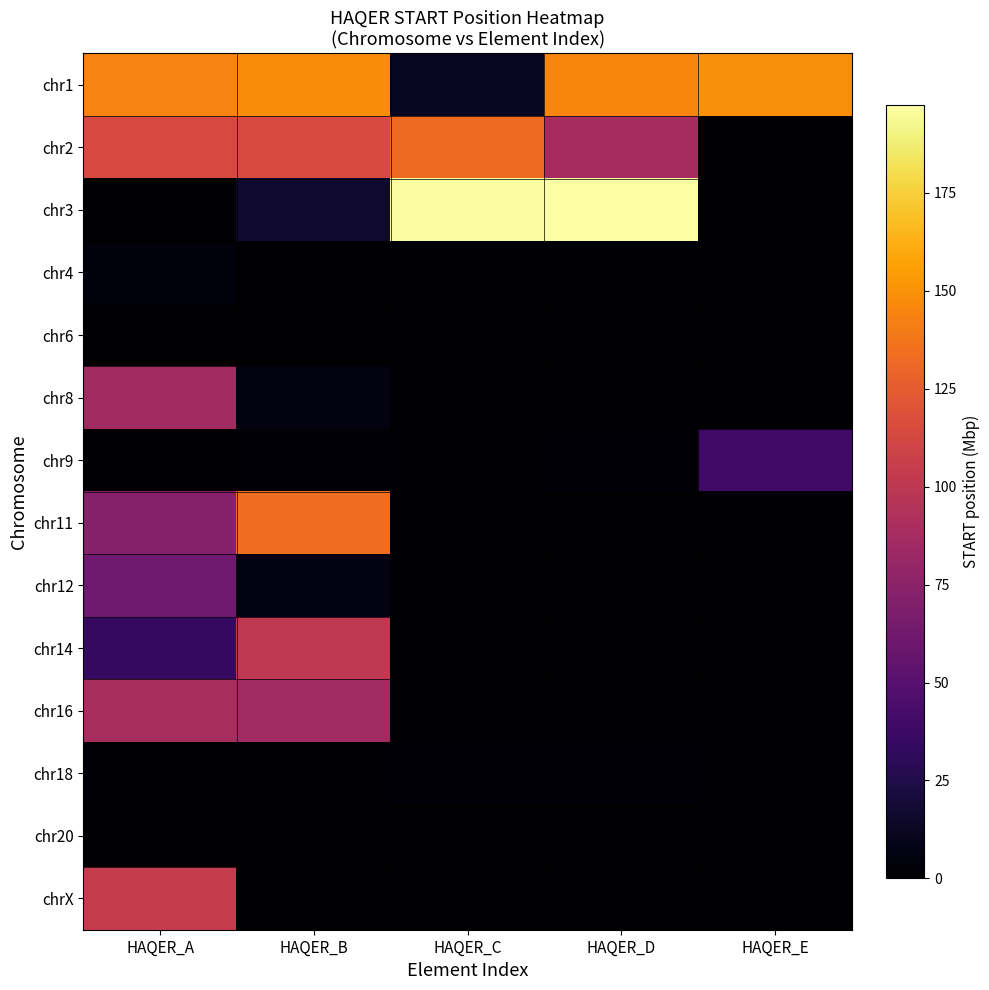

Which has a higher value, HAQER_D or HAQER_B?

HAQER_B